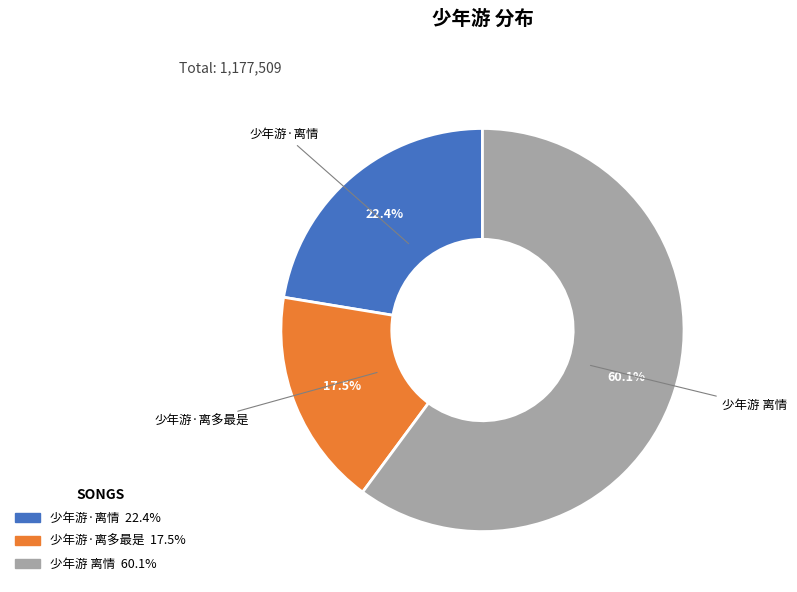

True or false: 少年游·离情 accounts for 22% of the total.

True